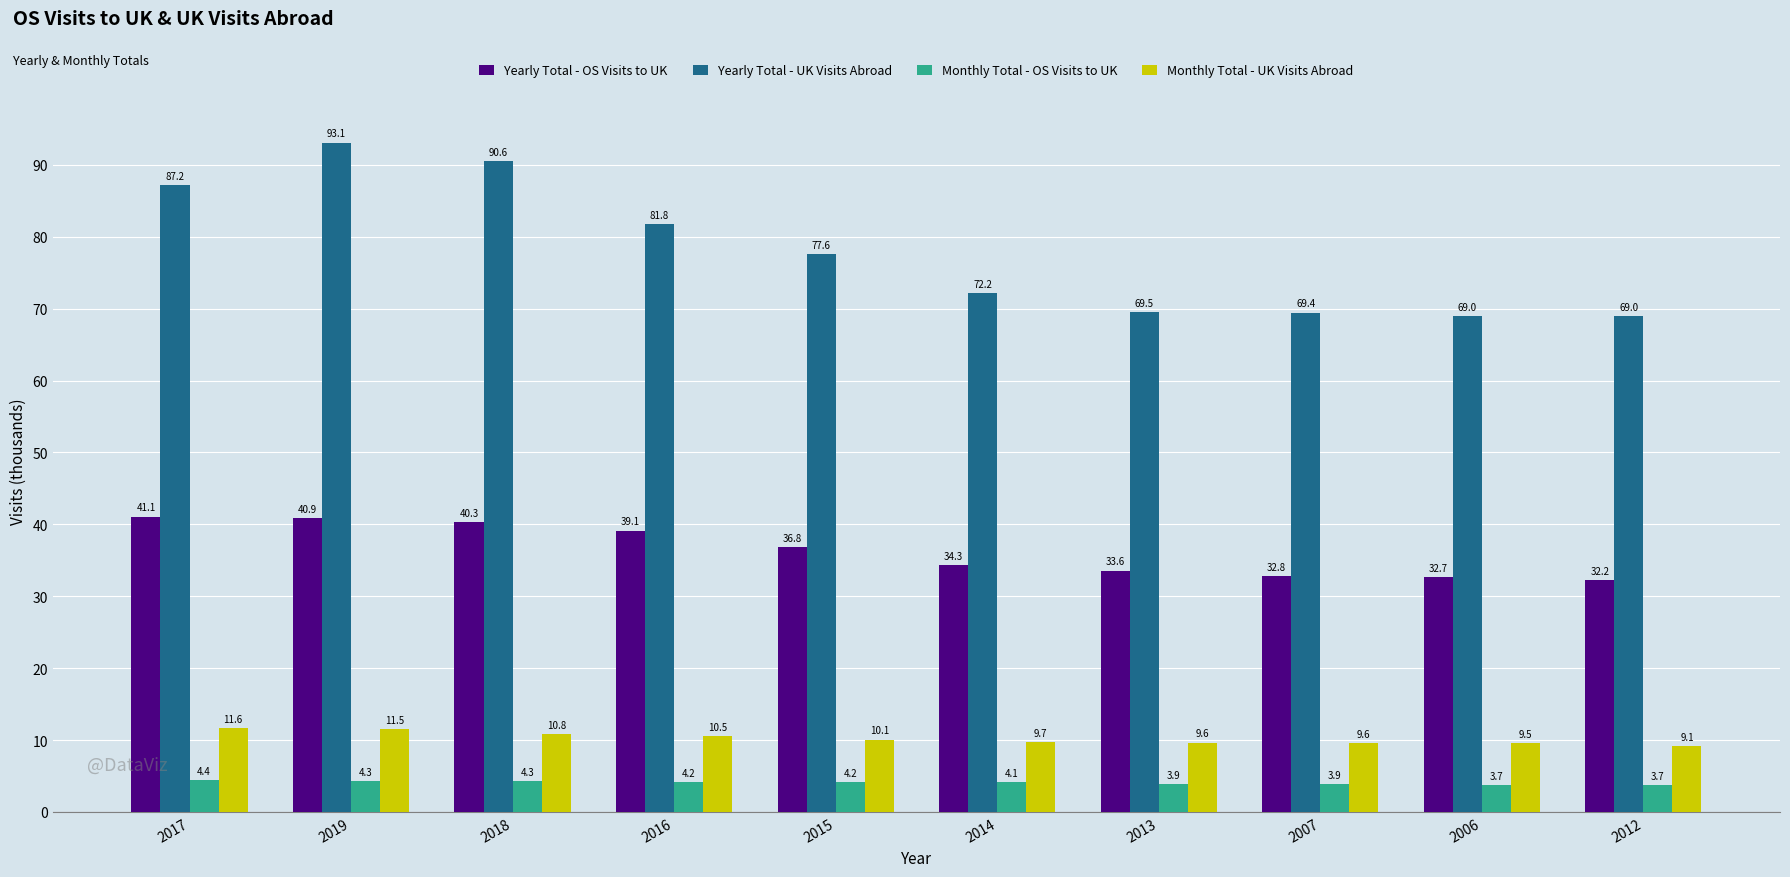

How many bars are there in each group?

4